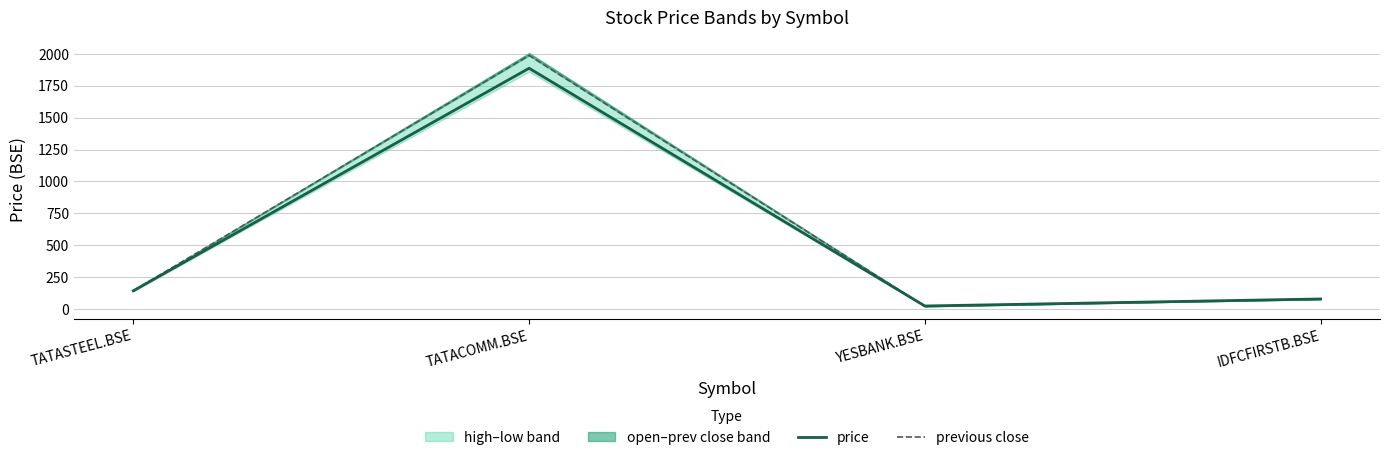

What is the value of the price point at the 2nd from the left?

1887.2